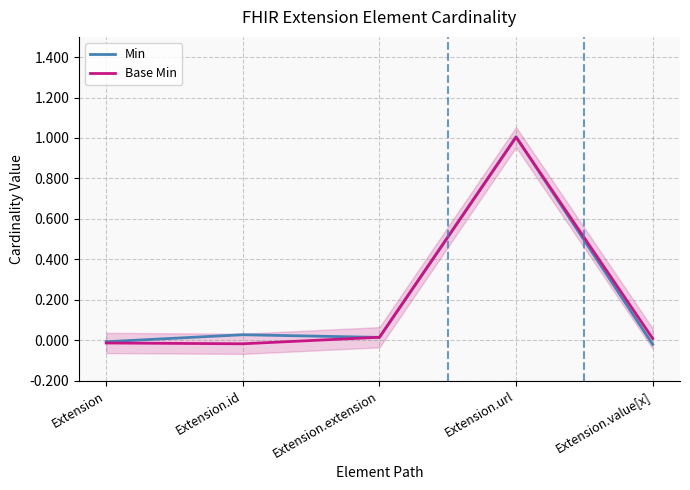

At how many categories does at least one series exceed 0?

4